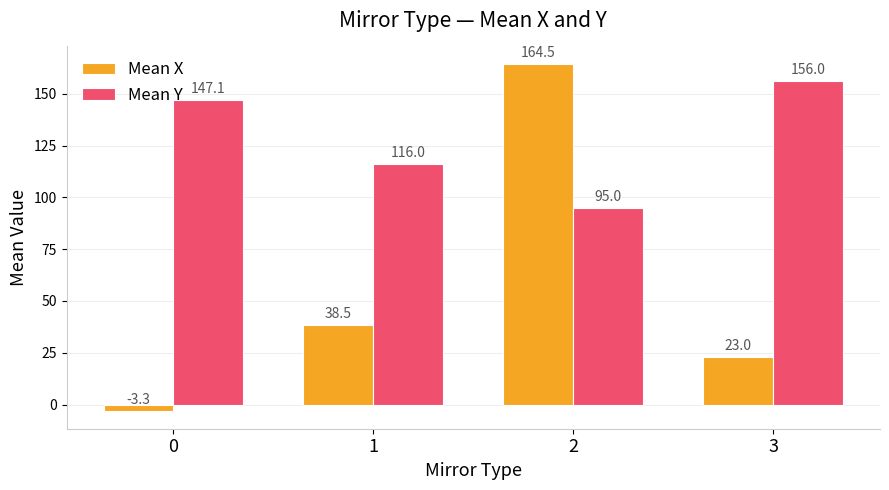

What is the minimum value for Mean X?

-3.3